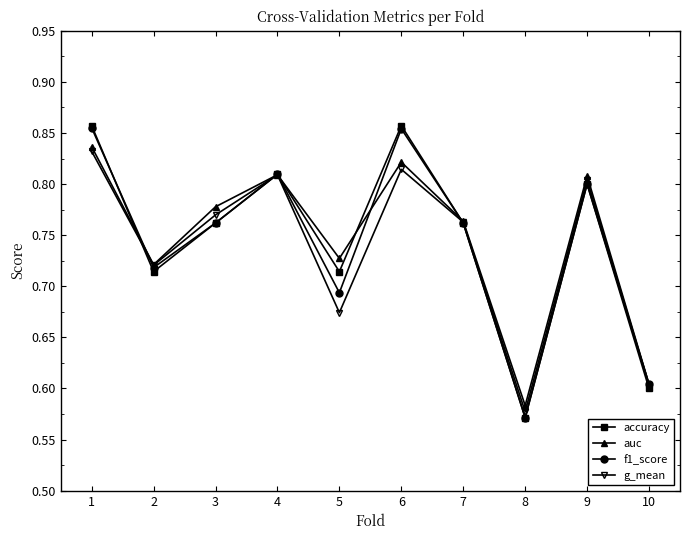

The value of f1_score at 3 is 0.8. True or false?

True